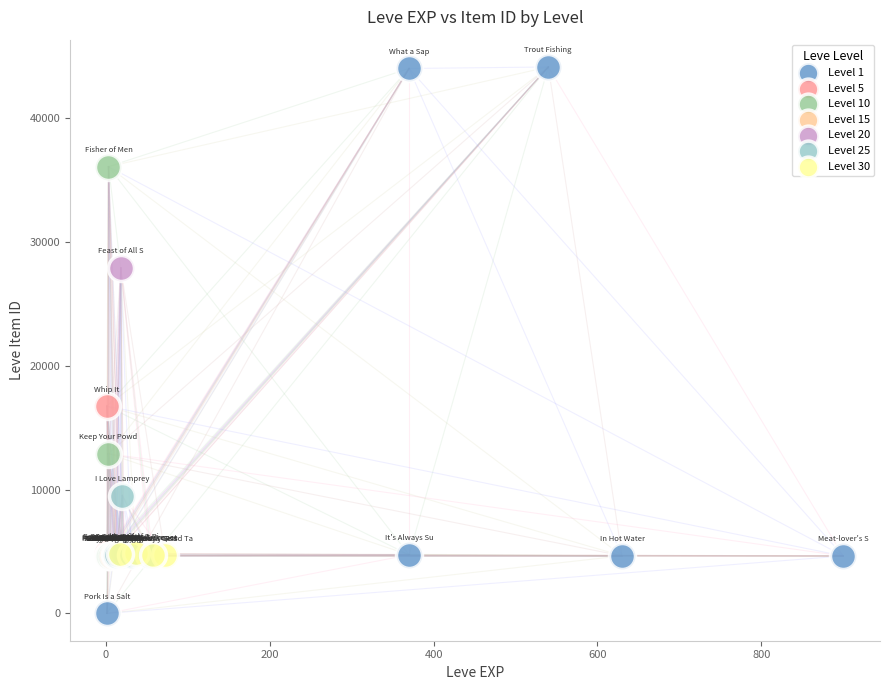

Which series reaches the minimum Y coordinate?

Level 1